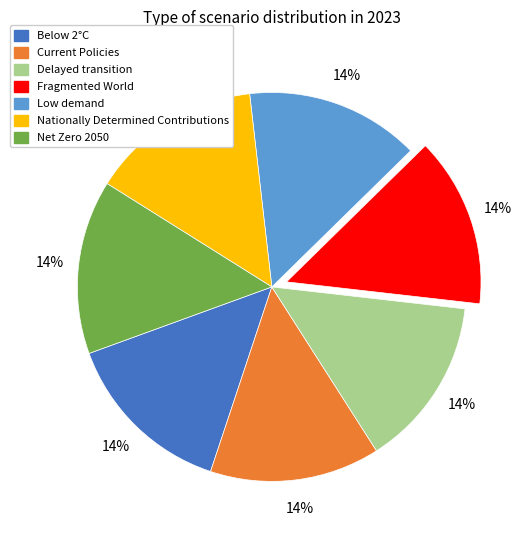

Is it true that Low demand is 14% of the pie?

True